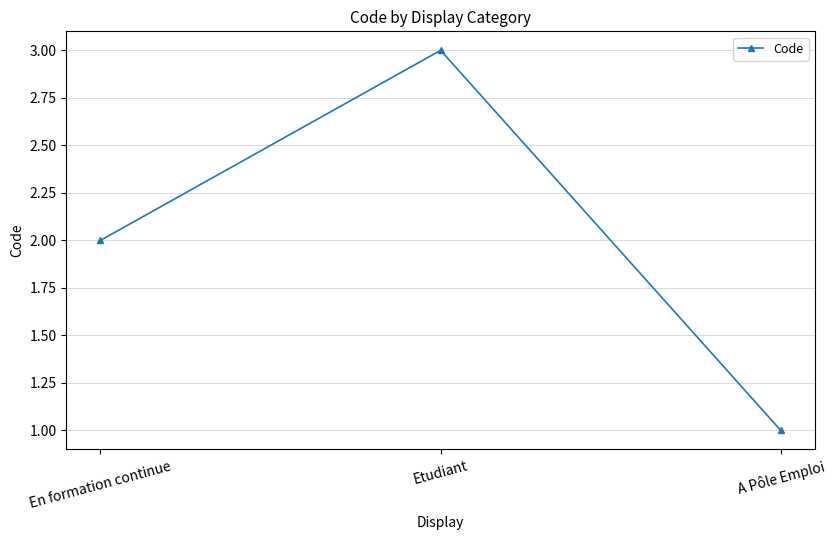

The chart shows a value of 1 at A Pôle Emploi. True or false?

True